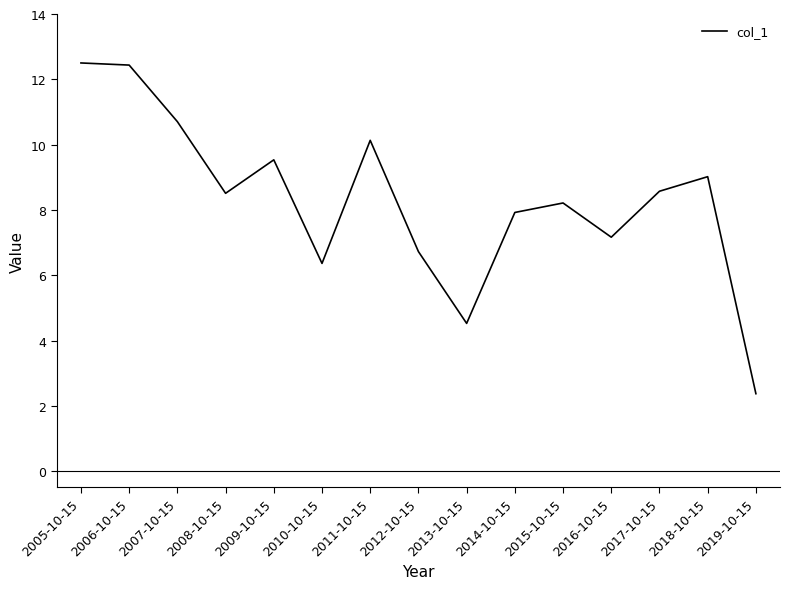

What position from the left is 2017-10-15?

13